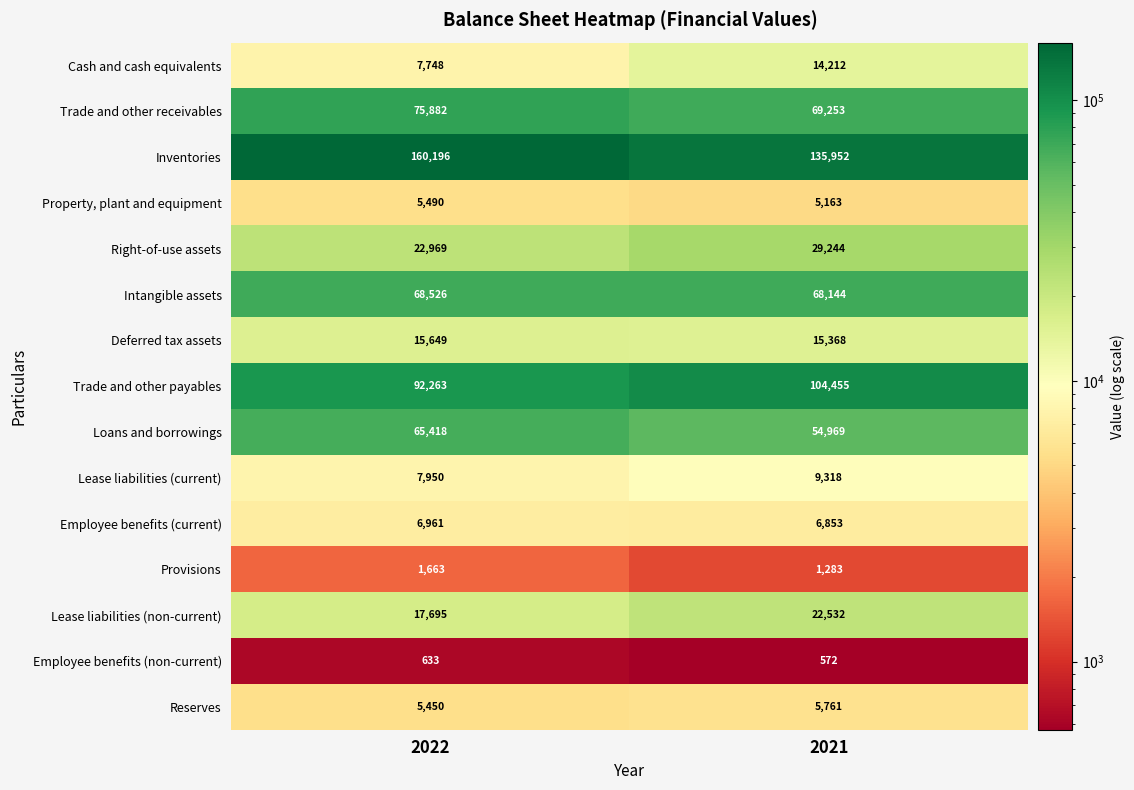

What is the average value of the Cash and cash equivalents series?

10980